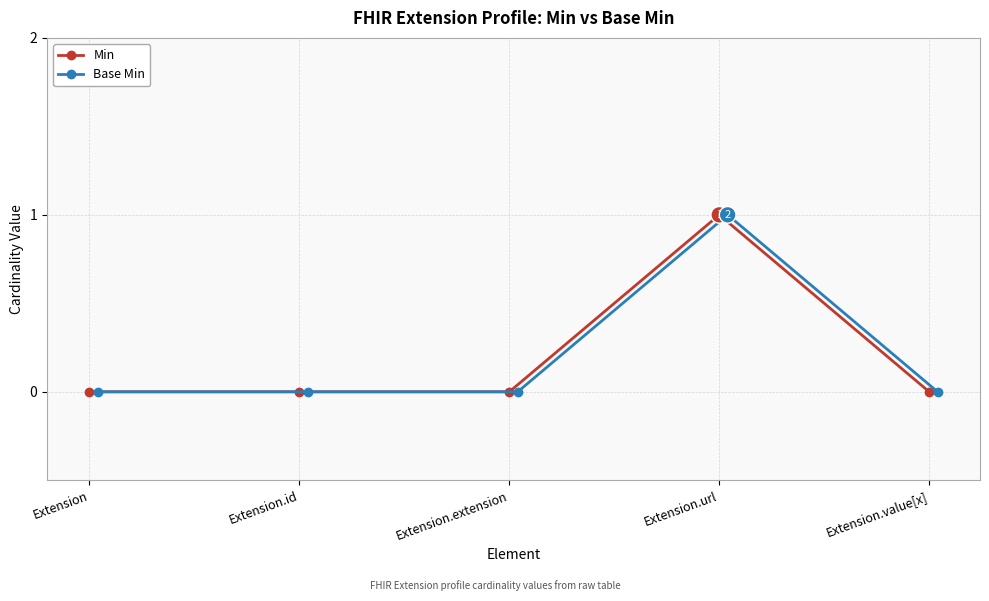

True or false: Min has more than 2 interior local peaks.

False